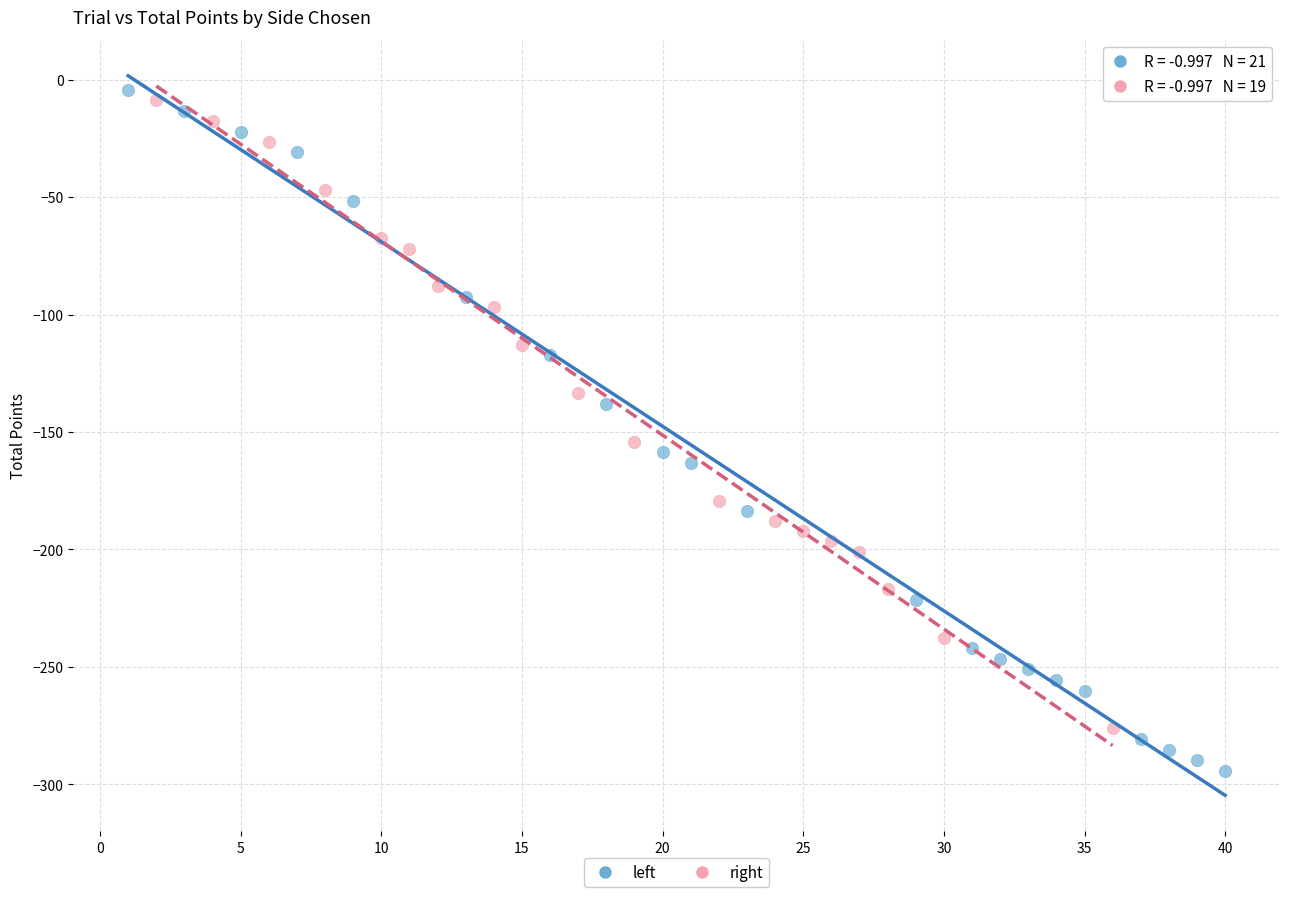

What are all the series names shown in the legend?

left, right